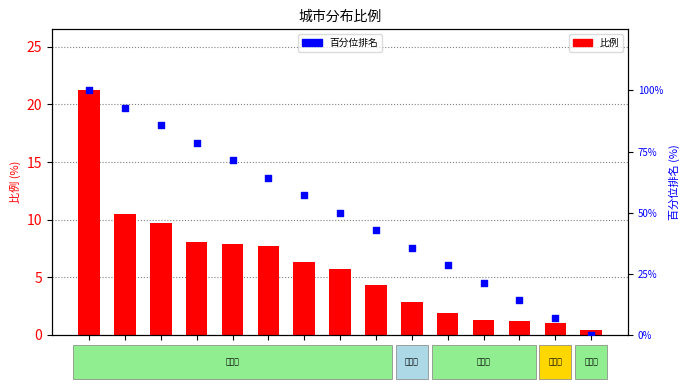

Which series reaches the maximum Y coordinate?

百分位排名